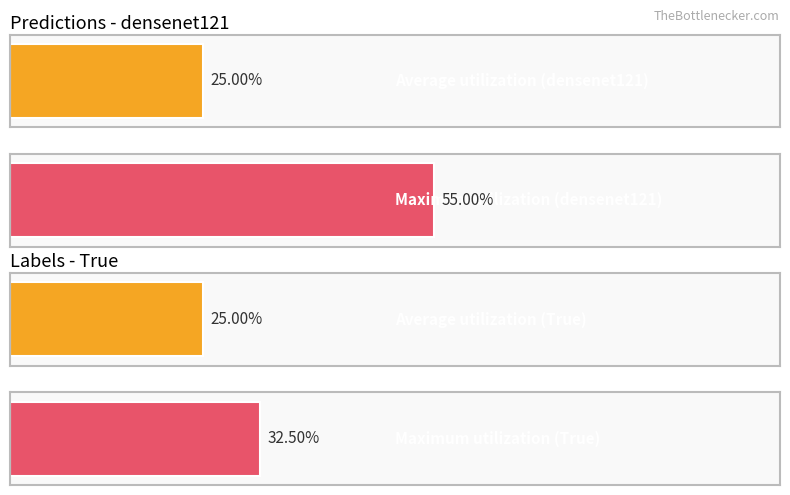

What are all the series names shown in the legend?

densenet121, True